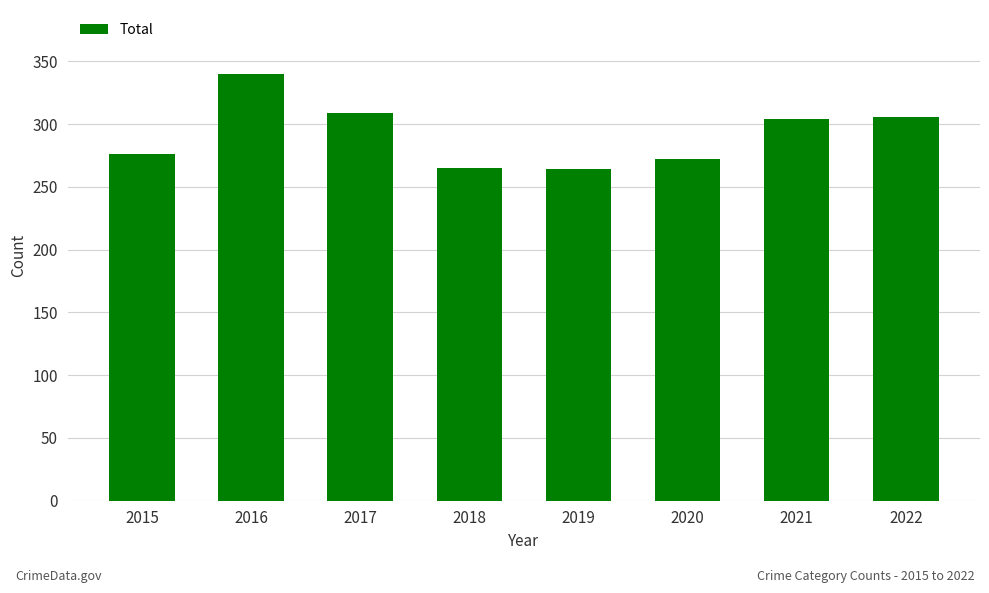

How many data points are less than 304?

4